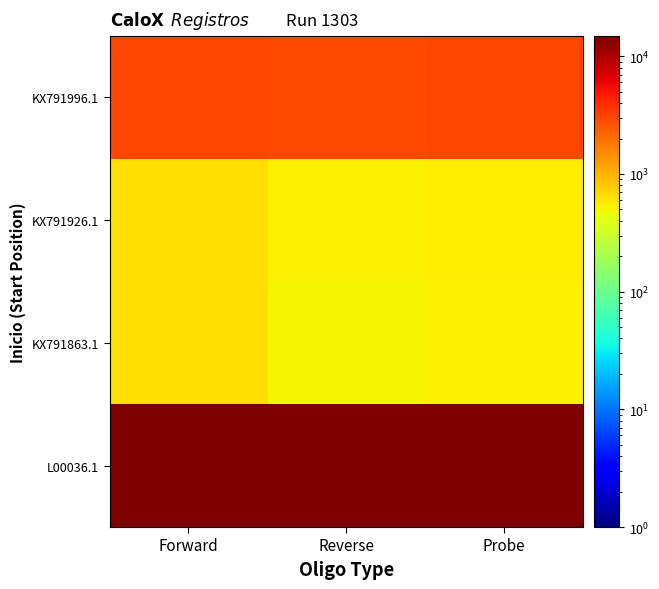

Between Probe and Reverse, which is larger?

Probe